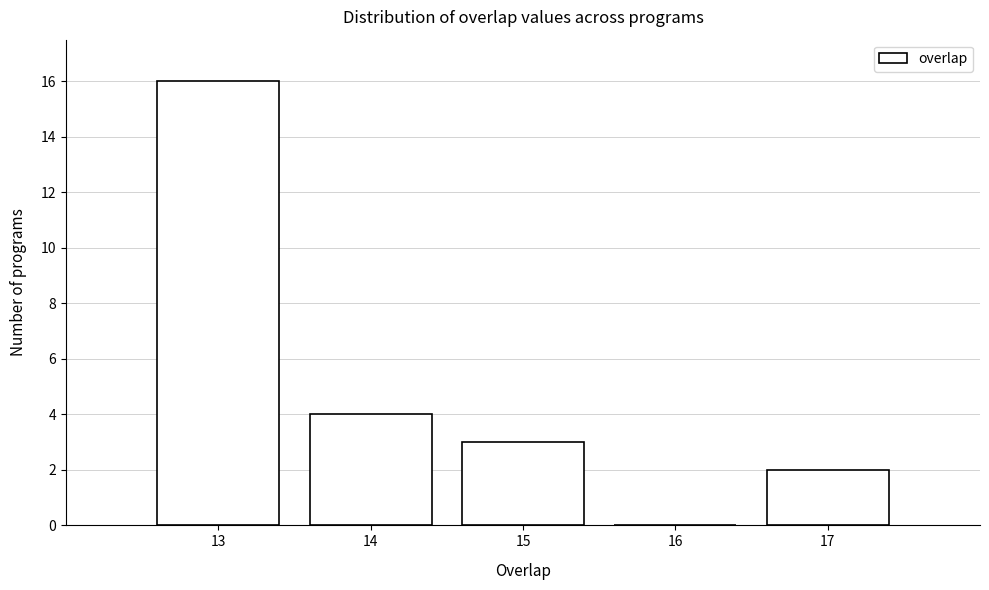

Reading left to right, transcribe this chart: for each bar, give the range it covers on the x-axis and its height. The values are not printed on the chart, so give them approximately, as read against the axis.

12.5 to 13.5: 16
13.5 to 14.5: 4
14.5 to 15.5: 3
15.5 to 16.5: 0
16.5 to 17.5: 2